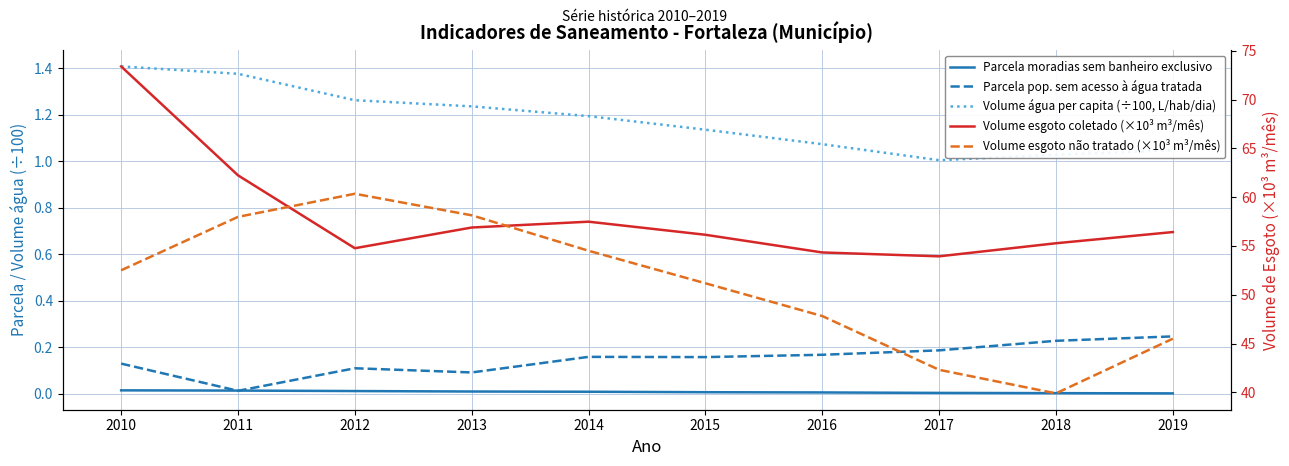

Reading right to left, list all the values displayed in this chart.

Parcela moradias sem banheiro exclusivo: 0.0	0.0	0.0	0.0	0.0	0.0	0.0	0.0	0.0	0.0
Parcela pop. sem acesso à água tratada: 0.2	0.2	0.2	0.2	0.2	0.2	0.1	0.1	0.0	0.1
Volume água per capita (÷100, L/hab/dia): 1.0	1.0	1.0	1.1	1.1	1.2	1.2	1.3	1.4	1.4
Volume esgoto coletado (×10³ m³/mês): 56.4	55.3	53.9	54.3	56.2	57.5	56.9	54.8	62.2	73.4
Volume esgoto não tratado (×10³ m³/mês): 45.5	39.9	42.3	47.8	51.2	54.5	58.1	60.4	58.0	52.5